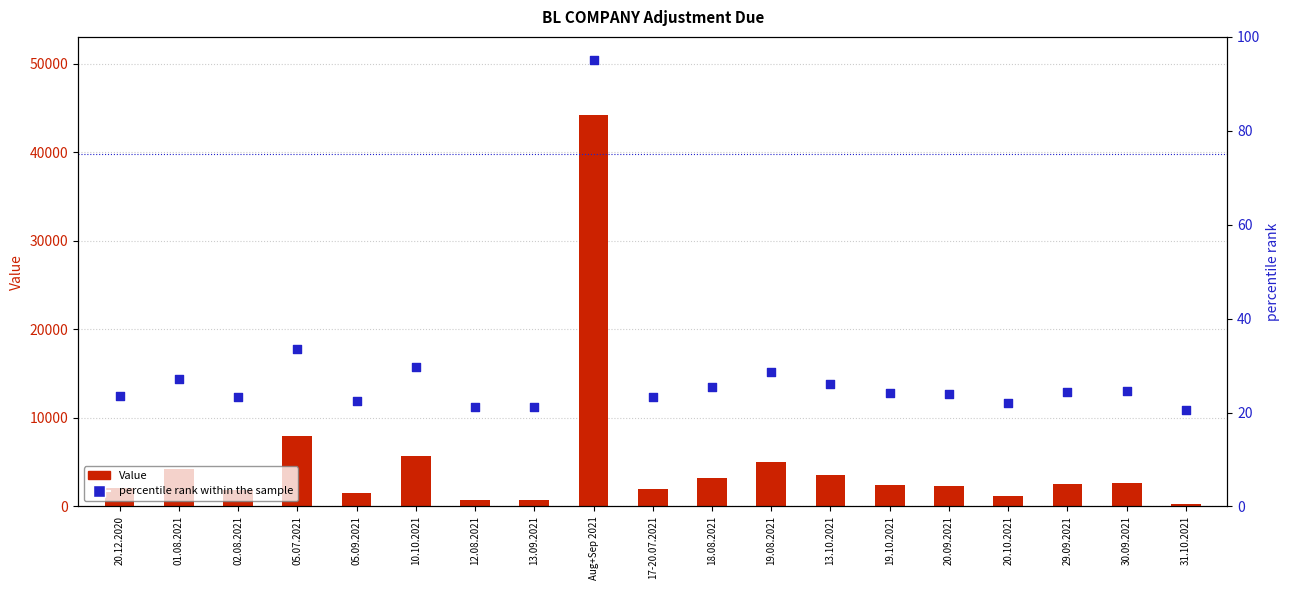

At how many categories does at least one series exceed 8014?

1